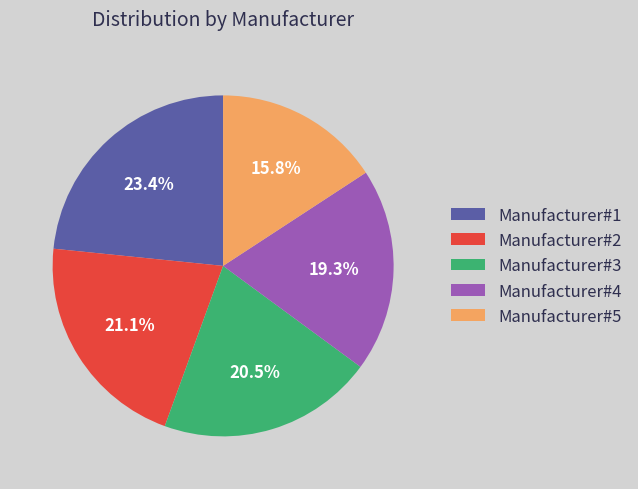

What is the smallest slice in the pie chart?

Manufacturer#5